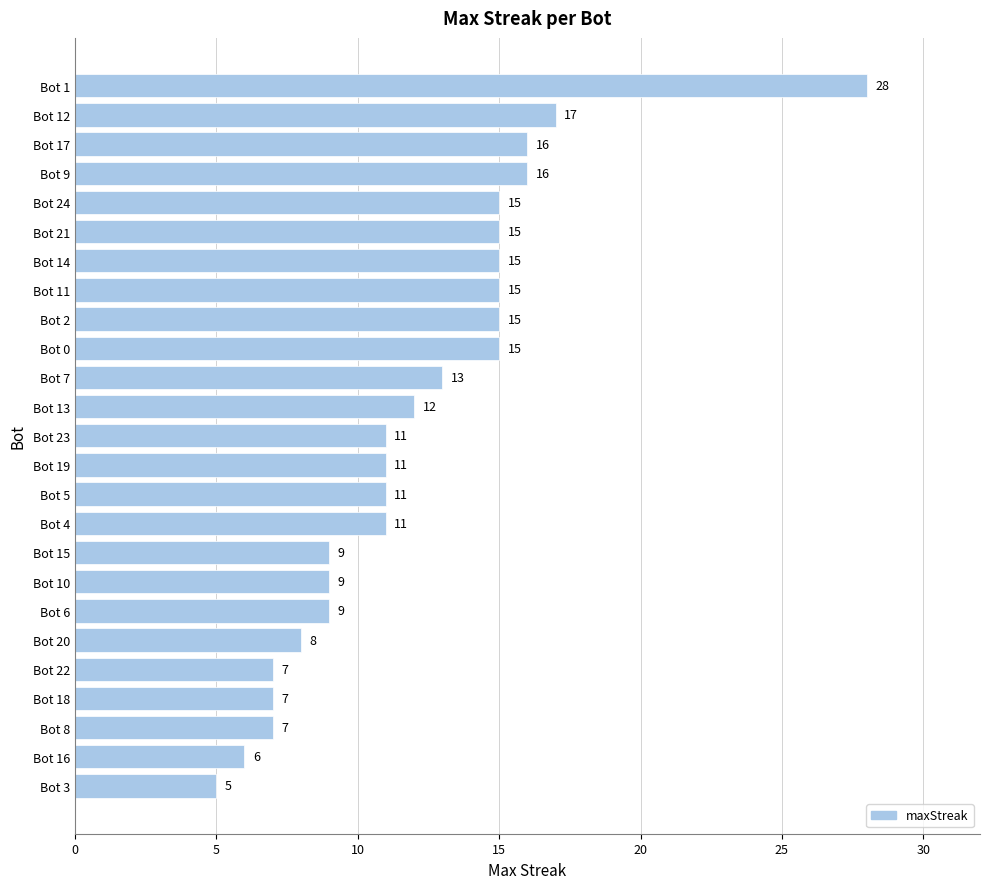

What is the value of the 20th bar from the top?

8